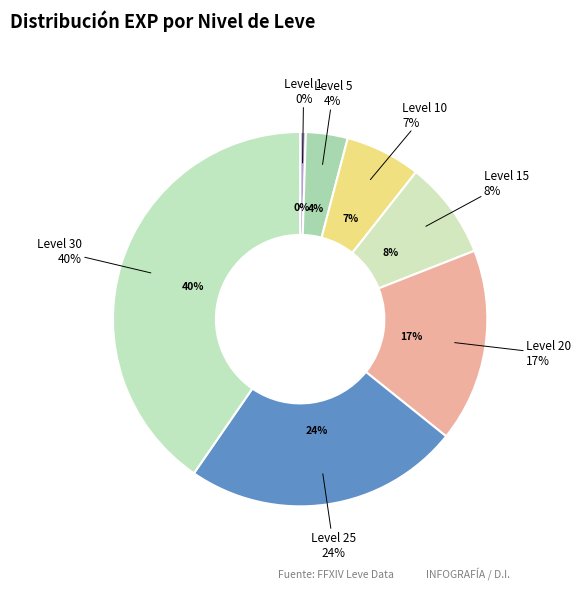

Which category has the smallest portion of the pie?

Level 1